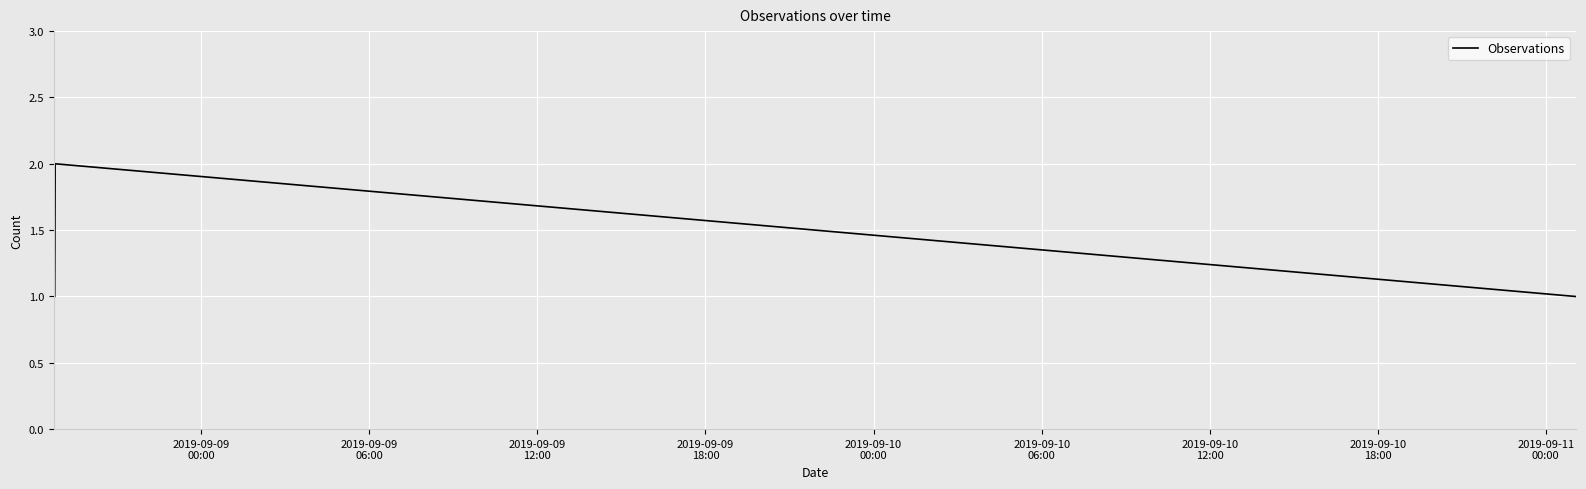

What is the sum of all values?

4